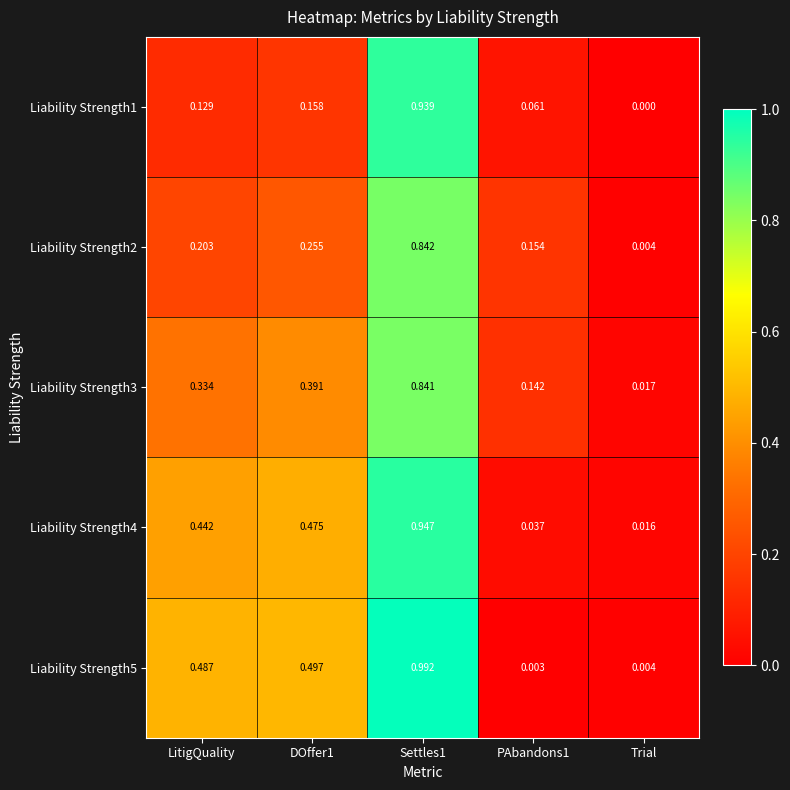

At which category does the chart reach its minimum across all series?

Trial